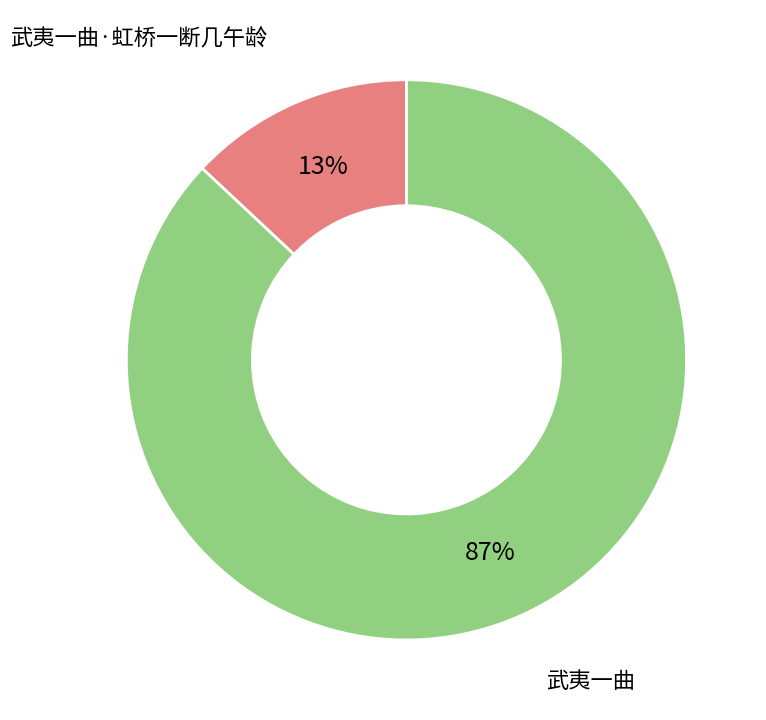

Is there any slice that represents more than half of the pie?

Yes